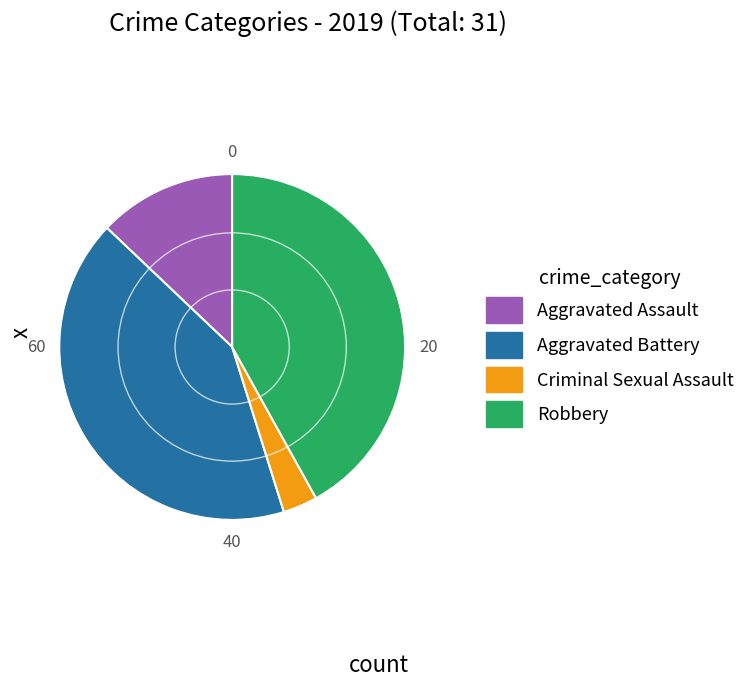

Between Robbery and Criminal Sexual Assault, which is larger?

Robbery